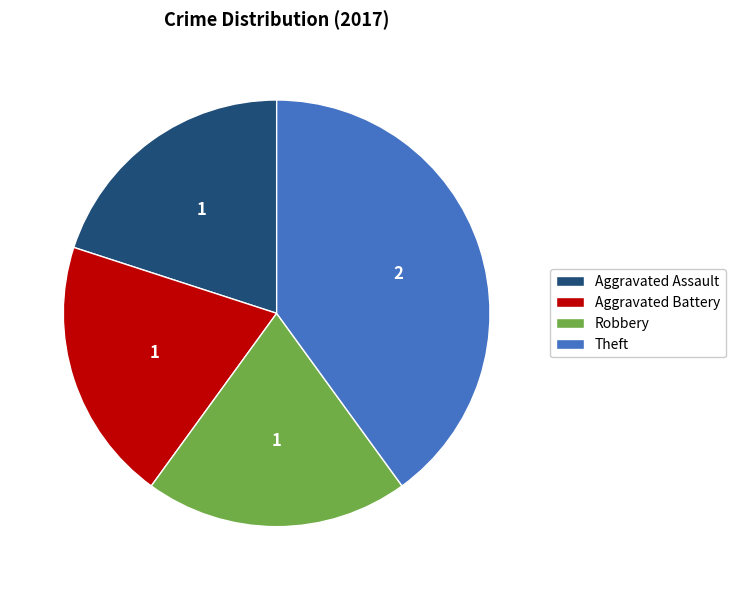

How many segments does this pie chart have?

4